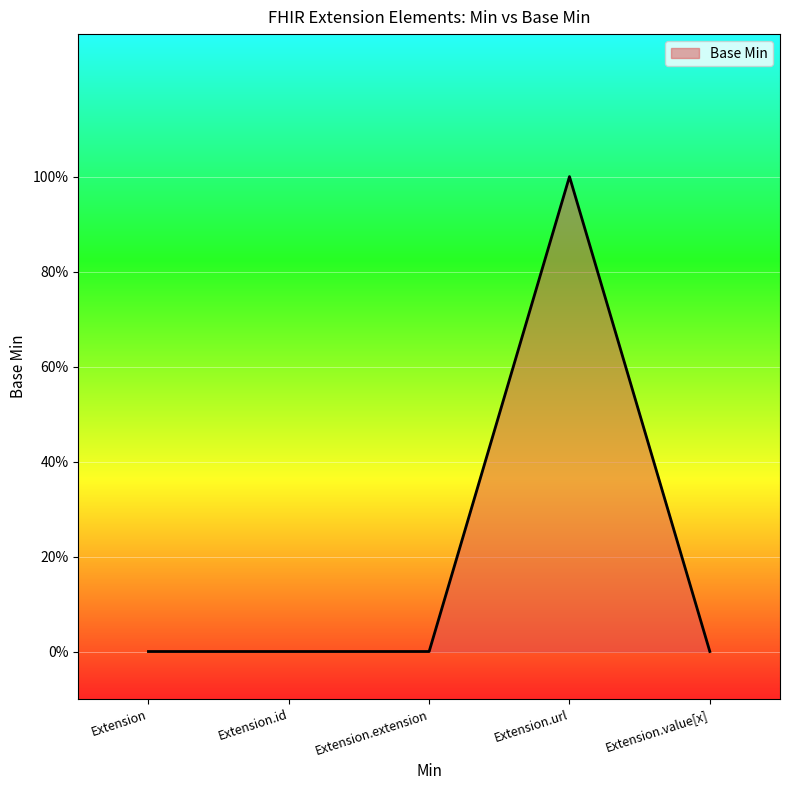

Does the chart display data point markers on the line(s)?

No